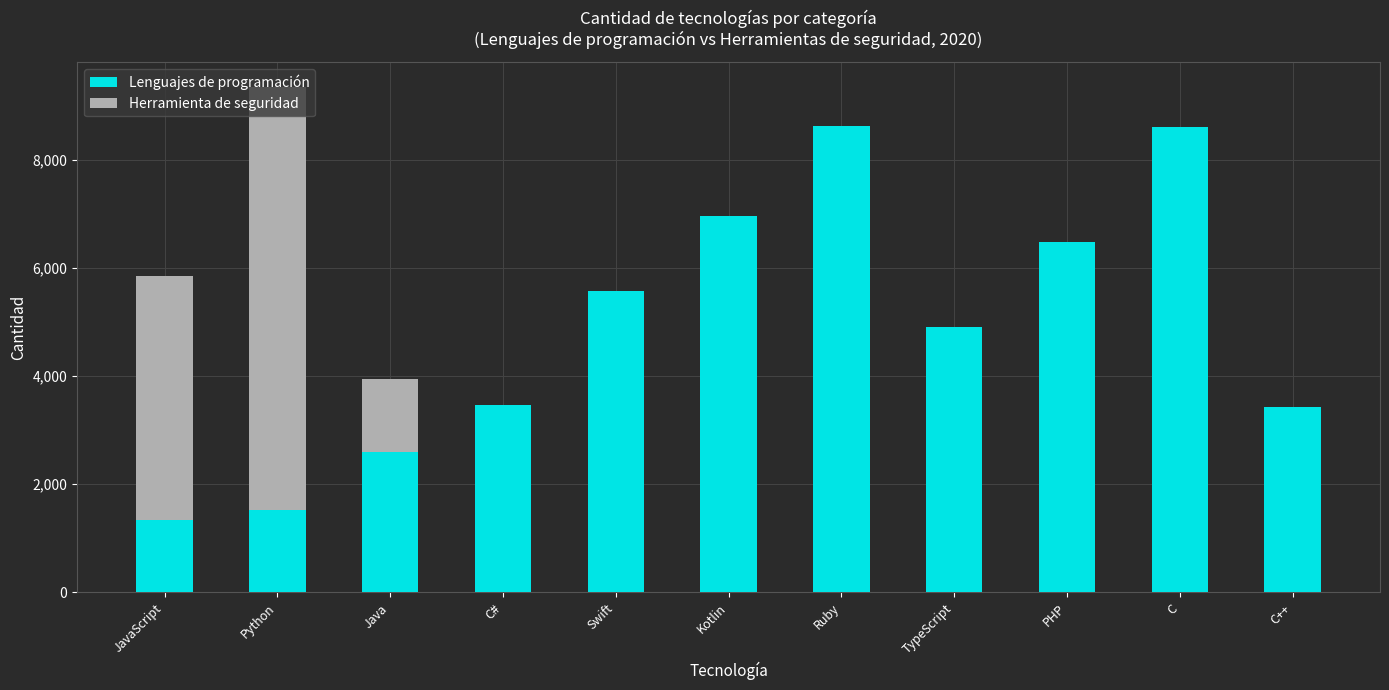

The value of Lenguajes de programación at Kotlin is 6950. True or false?

True